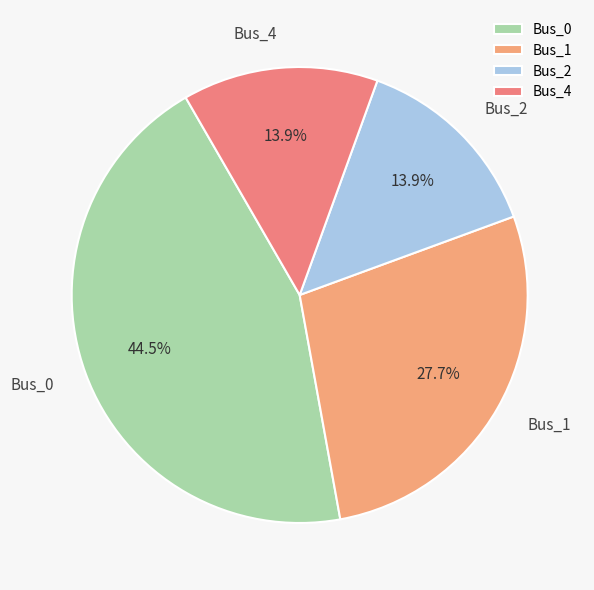

To the nearest percent, what portion does Bus_1 represent?

28%